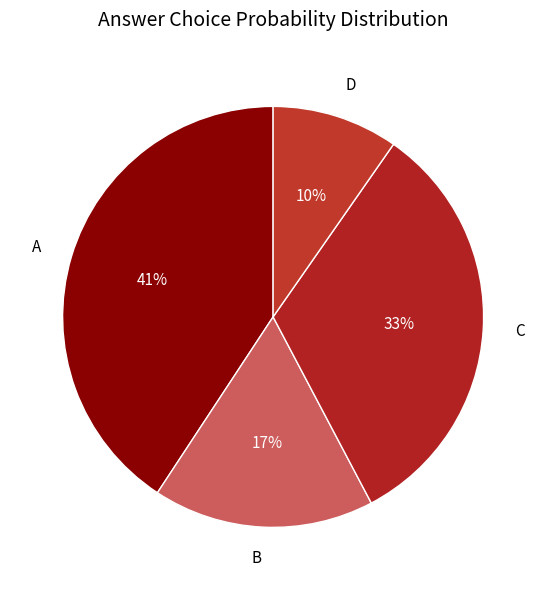

Is it true that A is 49% of the pie?

False